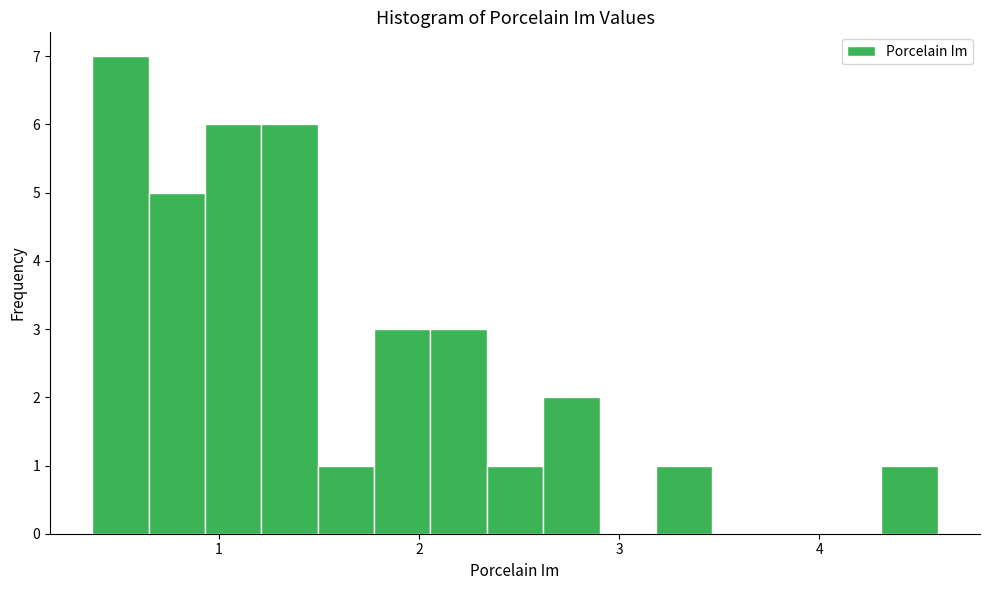

Read against the x-axis, roughly where is the centre of the tallest bar?

0.5